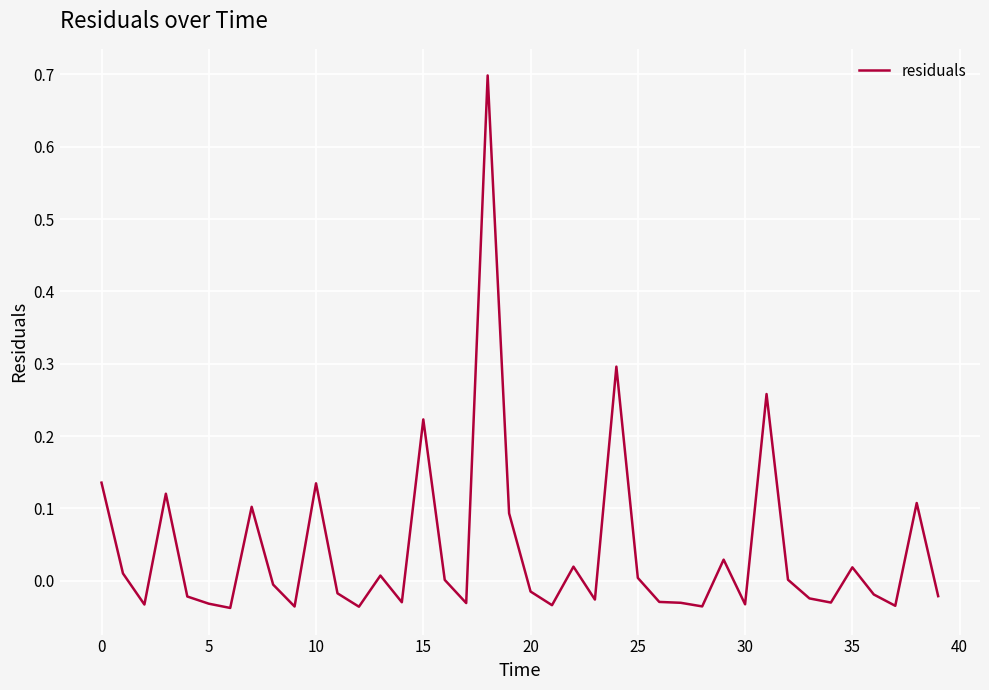

What is the sum of all values?

1.7